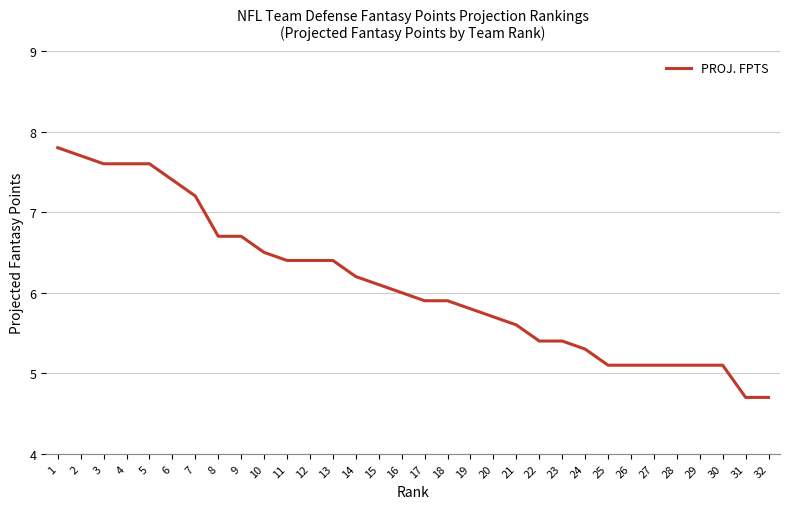

Read the value at 27.

5.1